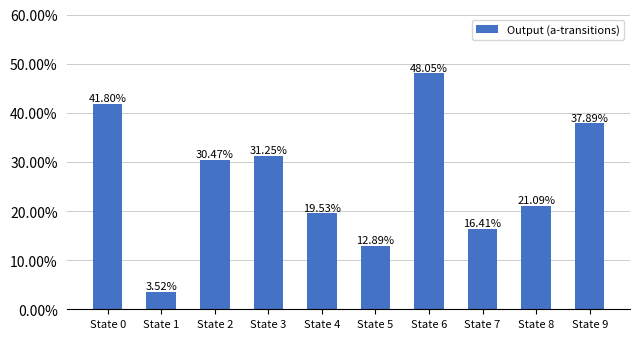

Are the bars horizontal?

No